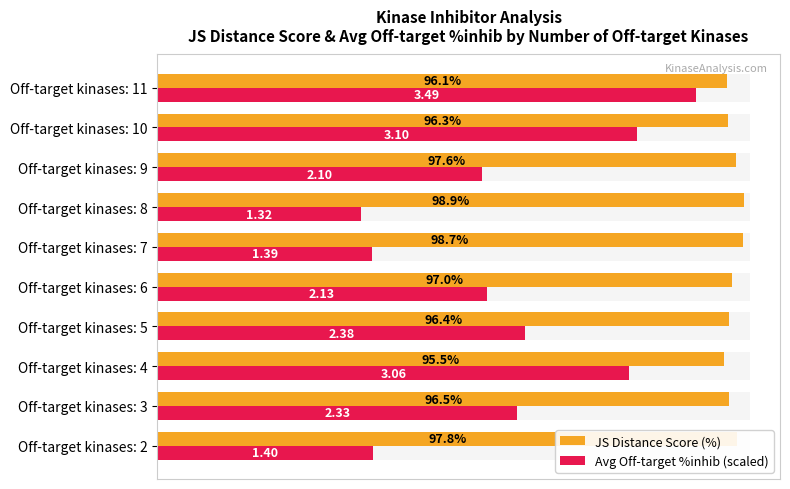

How many bars are there in total?

20